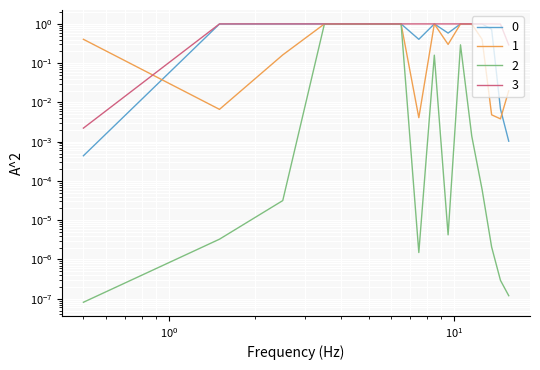

Reading left to right, what are all the values shown in this chart?

0: 0.0	1.0	1.0	1.0	1.0	1.0	1.0	0.4	1.0	0.6	1.0	1.0	1.0	0.7	0.0	0.0
1: 0.4	0.0	0.2	1.0	1.0	1.0	1.0	0.0	1.0	0.3	1.0	1.0	0.4	0.0	0.0	0.0
2: 0.0	0.0	0.0	1.0	1.0	1.0	1.0	0.0	0.2	0.0	0.3	0.0	0.0	0.0	0.0	0.0
3: 0.0	1.0	1.0	1.0	1.0	1.0	1.0	1.0	1.0	1.0	1.0	1.0	1.0	1.0	1.0	0.3